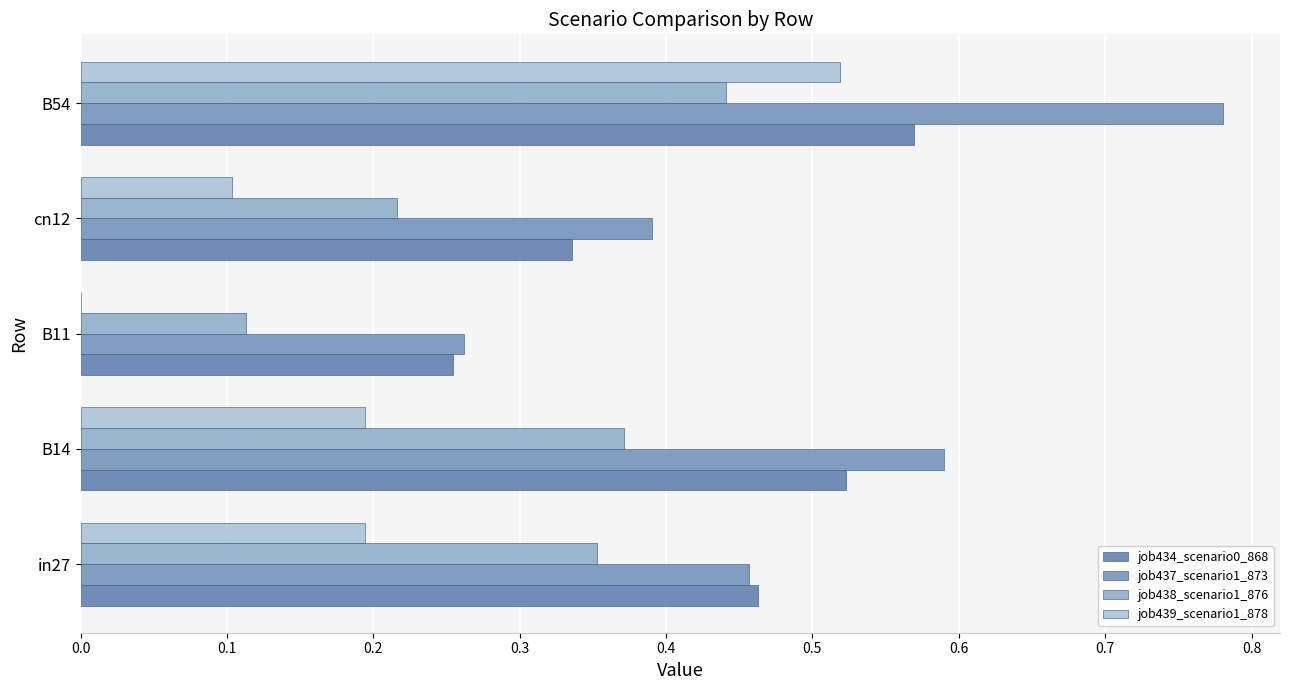

Count the number of data series in this chart.

4